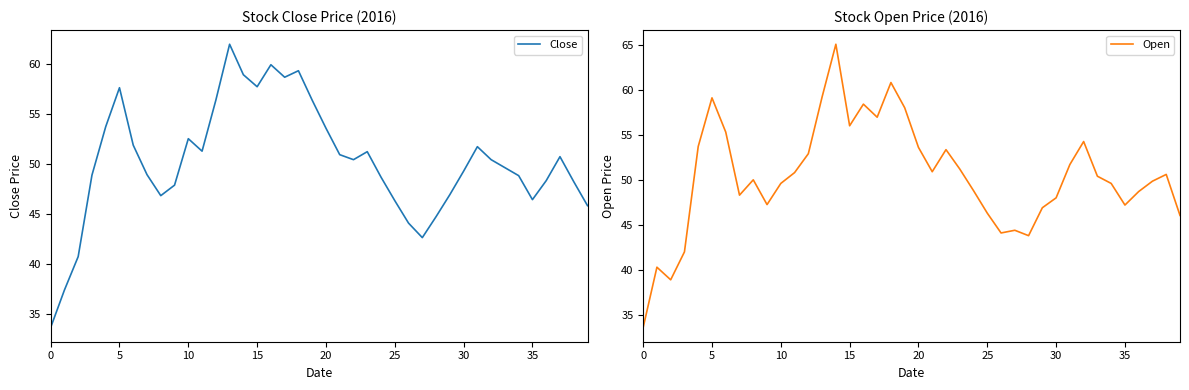

Which has a higher value, 0 or 35?

35